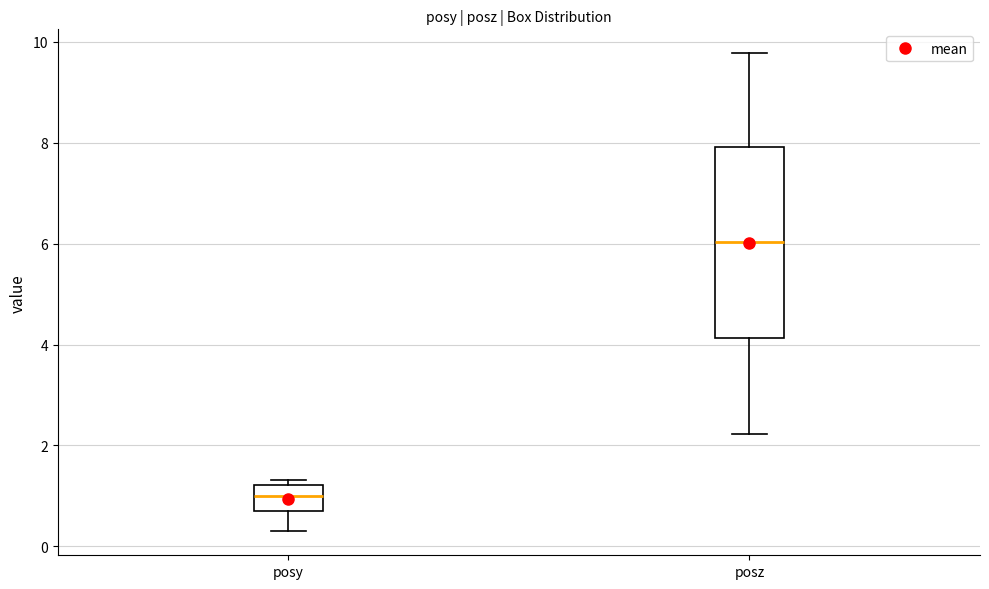

Reading left to right, transcribe this box plot: for each box, give where its median line is, the range the box spans, and where its two whiskers end, as read against the y-axis. The values are not printed on the chart, so give them approximately, as read against the axis.

posy: median 1.0, box 0.8 to 1.2, whiskers 0.2 to 1.4
posz: median 6.0, box 4.2 to 8.0, whiskers 2.2 to 9.8